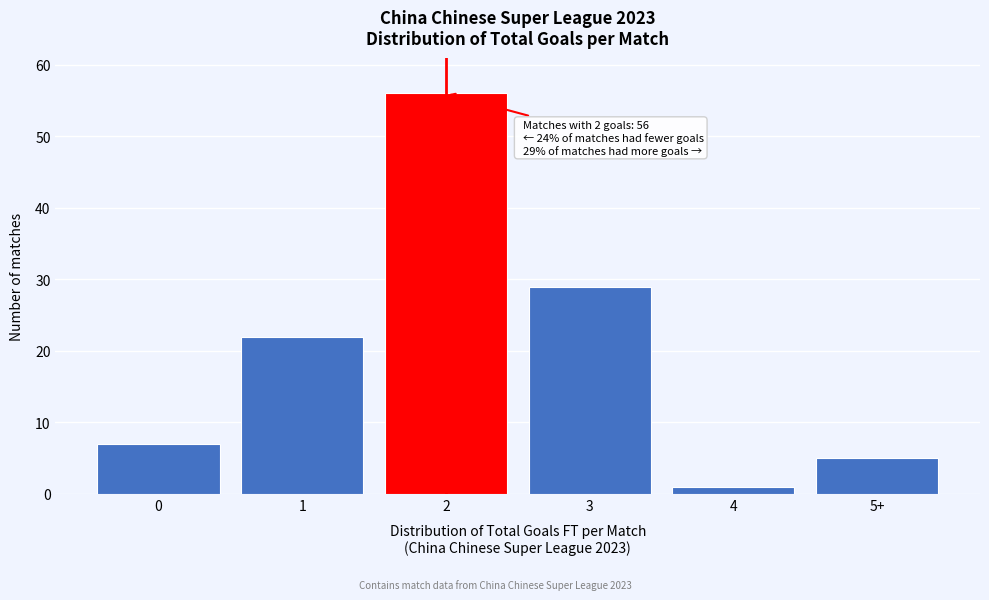

Reading right to left, what are all the values shown in this chart?

5	1	29	56	22	7